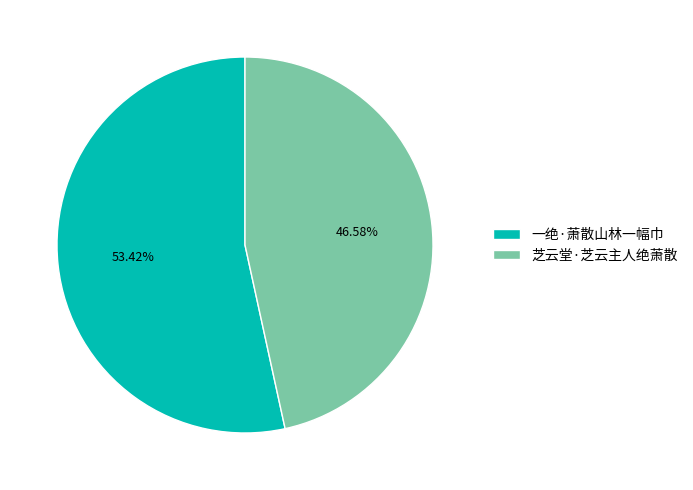

Combined, what portion of the pie is 芝云堂·芝云主人绝萧散 and 一绝·萧散山林一幅巾?

100.0%